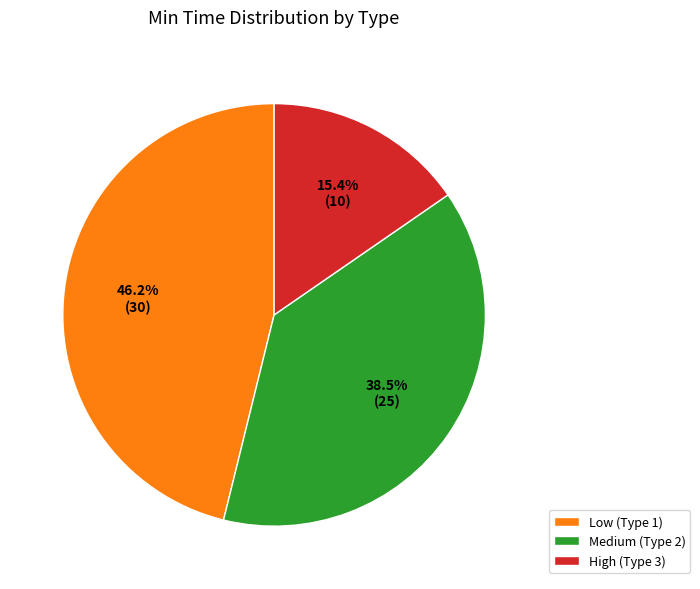

Which has a higher value, Medium (Type 2) or Low (Type 1)?

Low (Type 1)